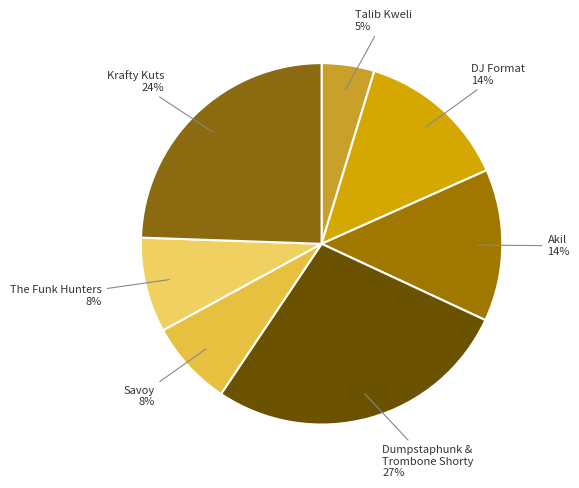

Which has a higher value, Akil or The Funk Hunters?

Akil